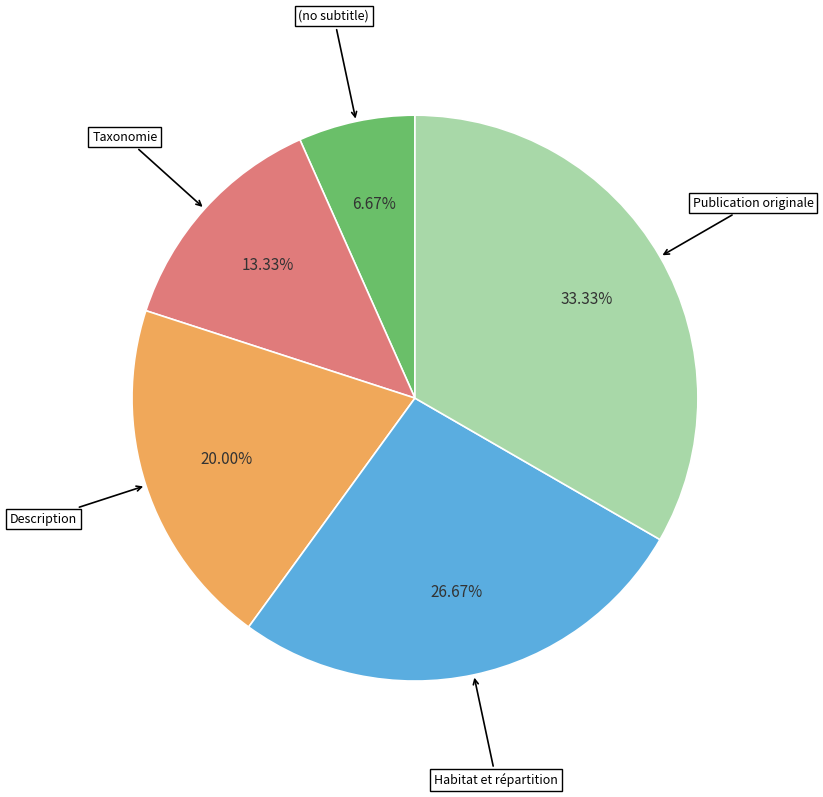

Which category has the smallest portion of the pie?

(no subtitle)